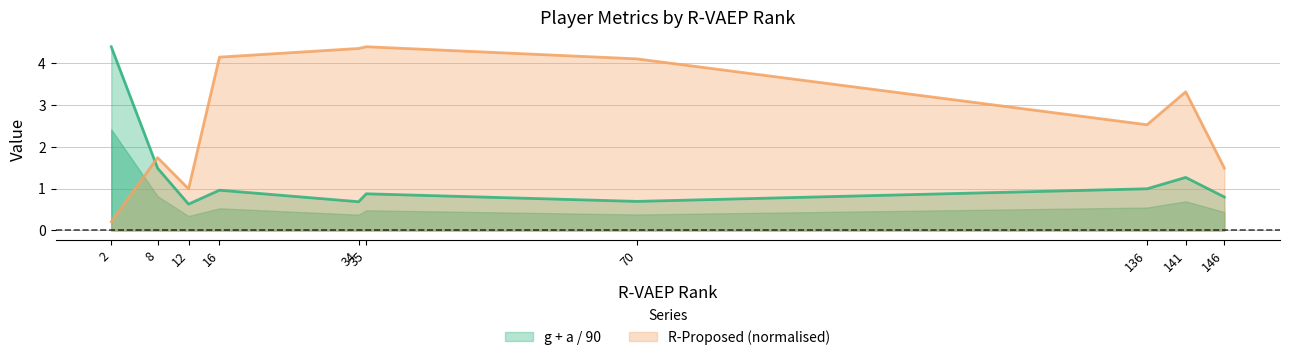

How many times do g + a / 90 and R-Proposed cross each other?

1